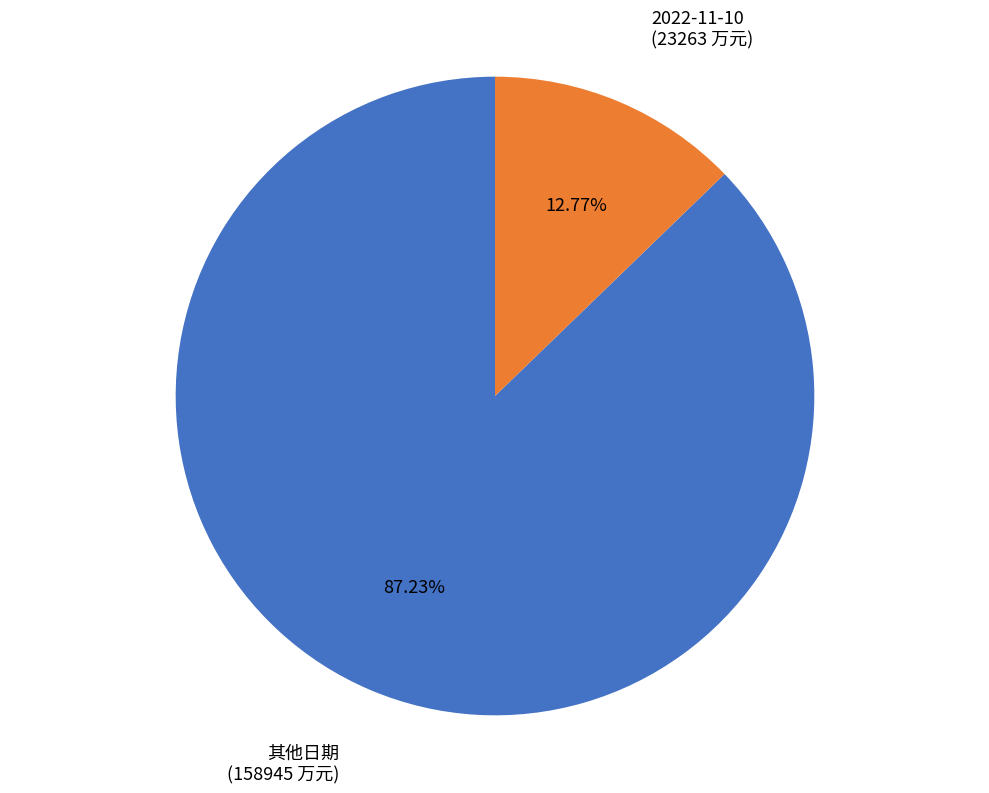

Is there a majority slice in this chart?

Yes